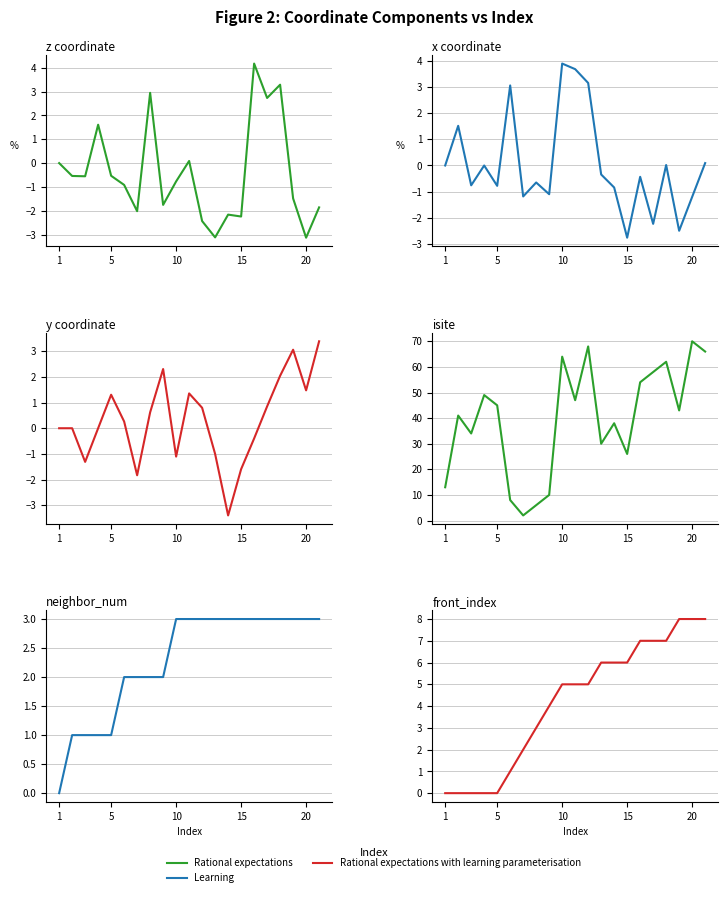

True or false: Learning and Rational expectations with learning parameterisation intersect in this chart.

False